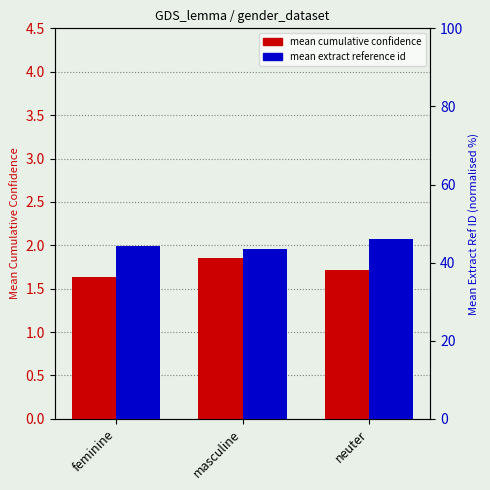

What position from the left is neuter?

3